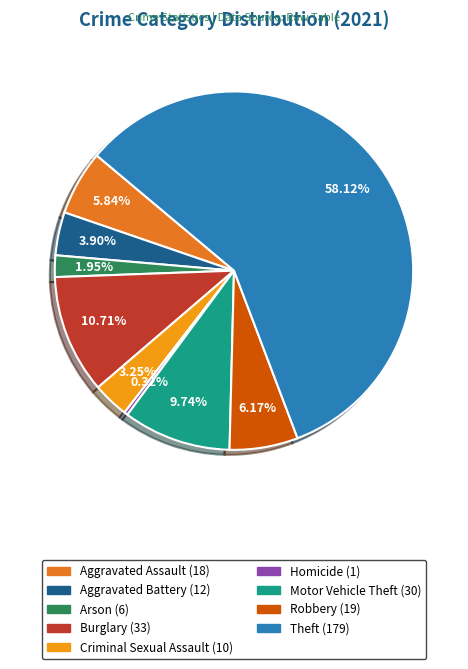

Is the sum of Burglary and Criminal Sexual Assault greater than half?

No